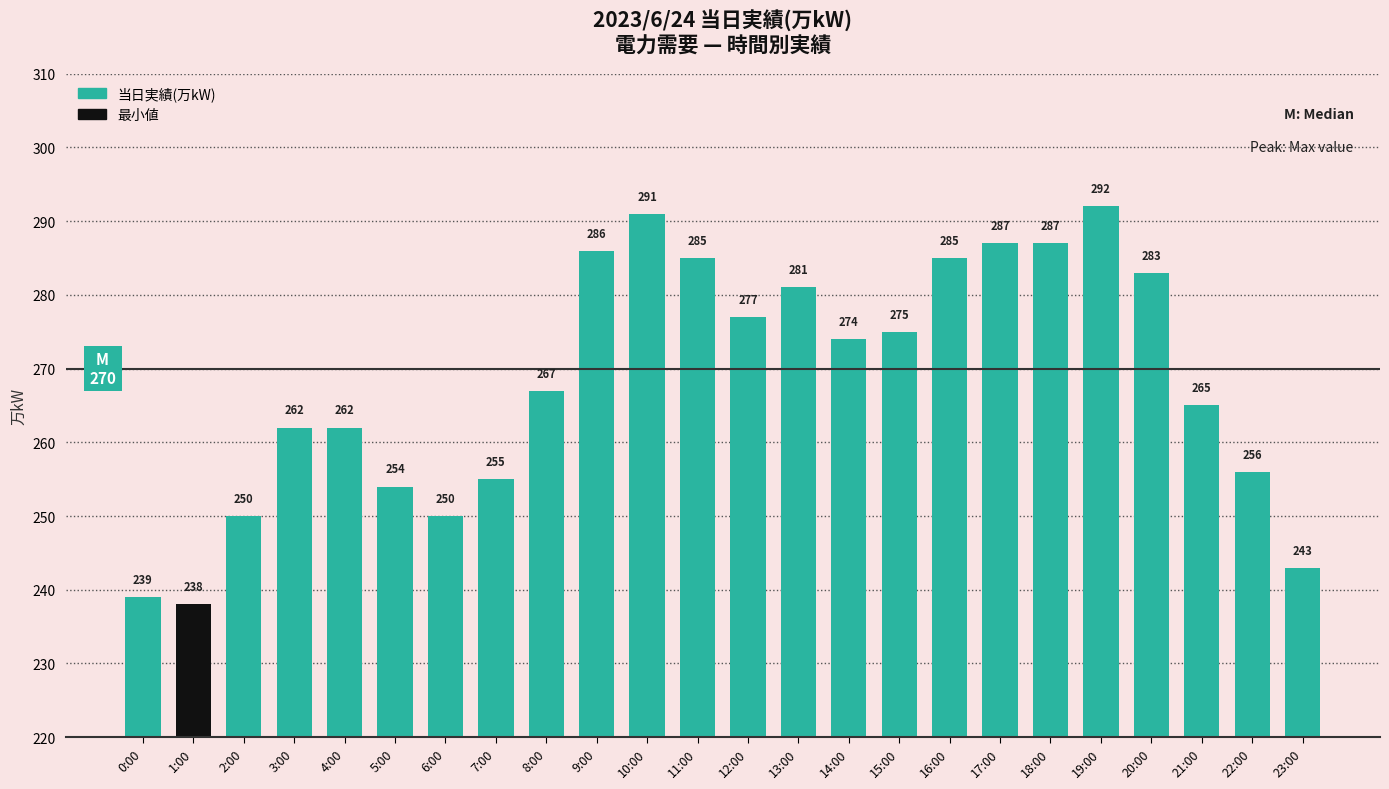

How many distinct data groups are displayed?

1